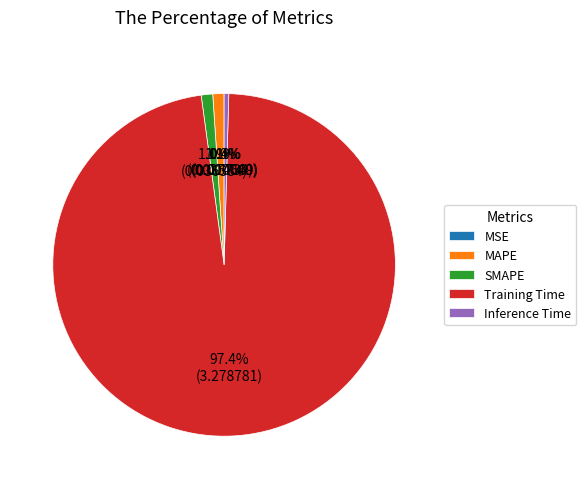

Which has a higher value, SMAPE or Training Time?

Training Time